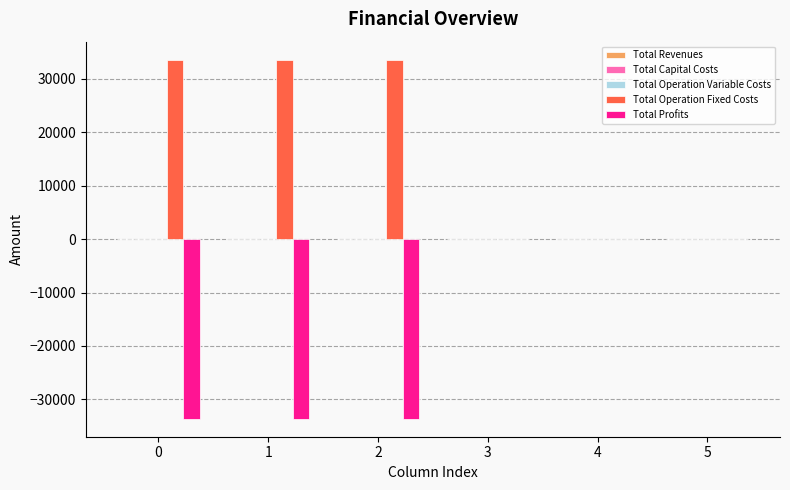

What is the sum of all Total Operation Fixed Costs values?

100882.8